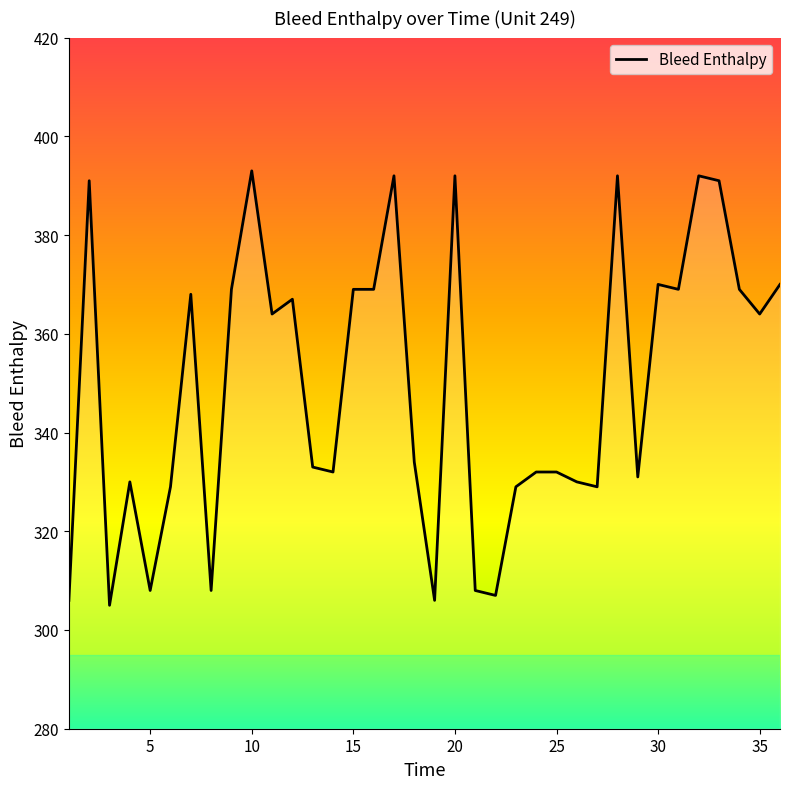

What is the greatest value displayed?

393